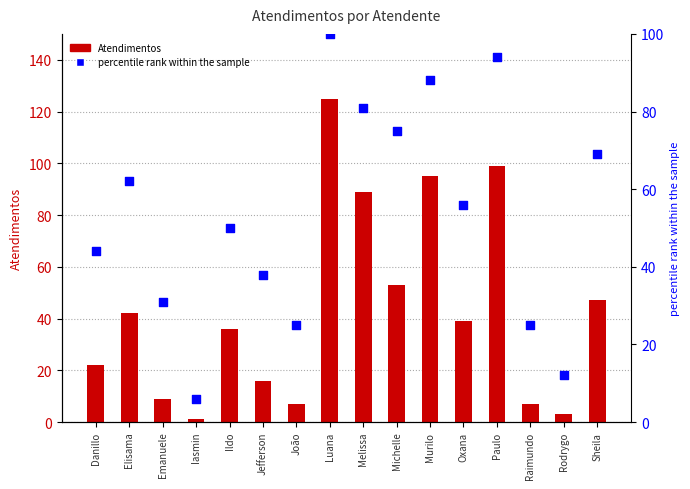

What is the total value across all series at Ildo?

86